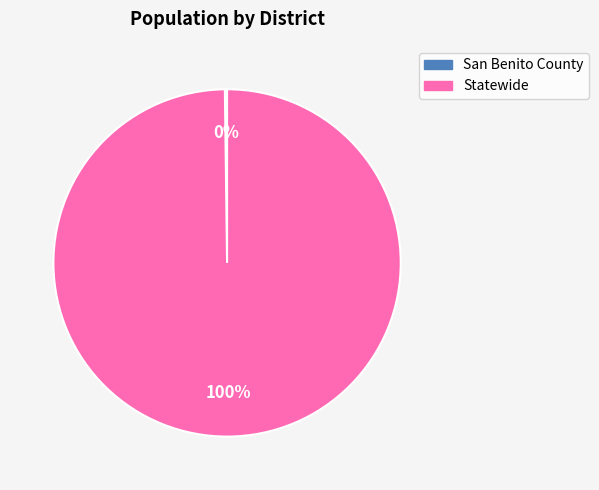

Does Statewide account for over 50% of the chart?

Yes